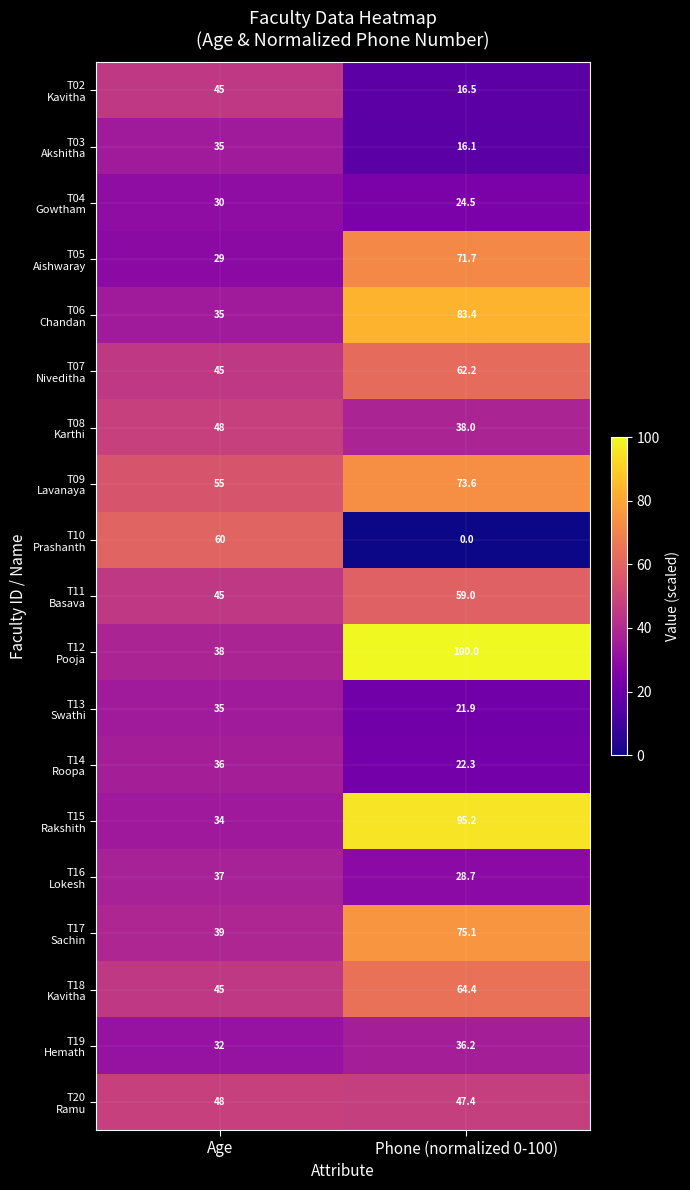

What is the difference between the highest and lowest values at Age?

31.0